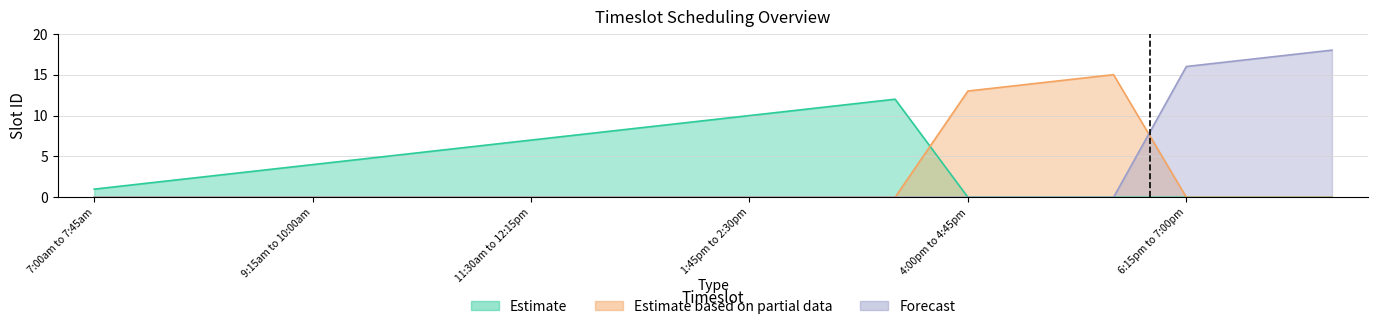

What is the average value of the Estimate series?

4